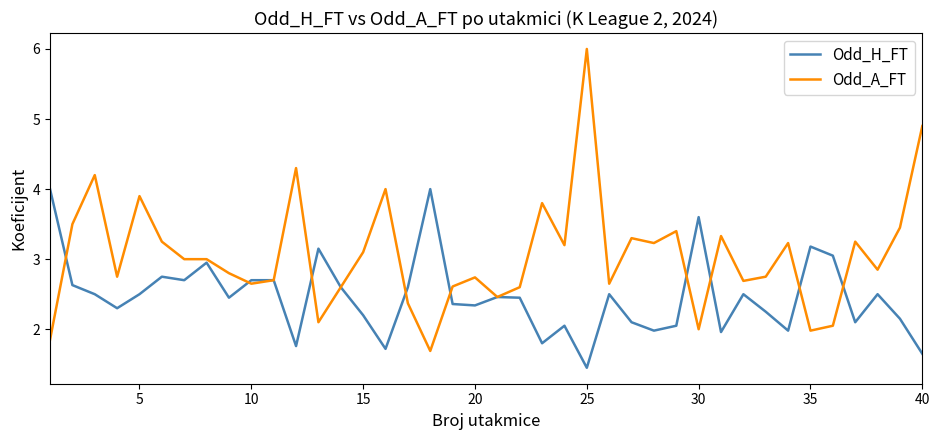

Rank the series by their average value, from highest to lowest.

Odd_A_FT, Odd_H_FT